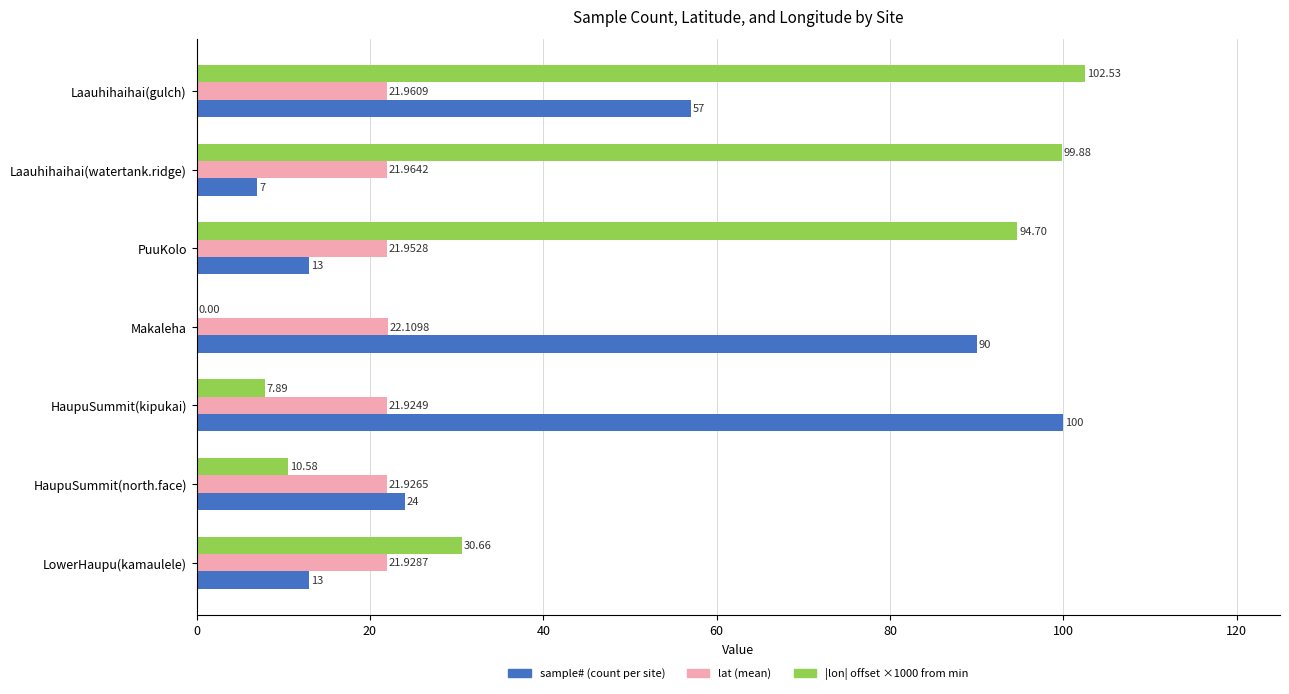

Which series changed the most between Laauhihaihai(watertank.ridge) and Makaleha?

|lon| offset ×1000 from min